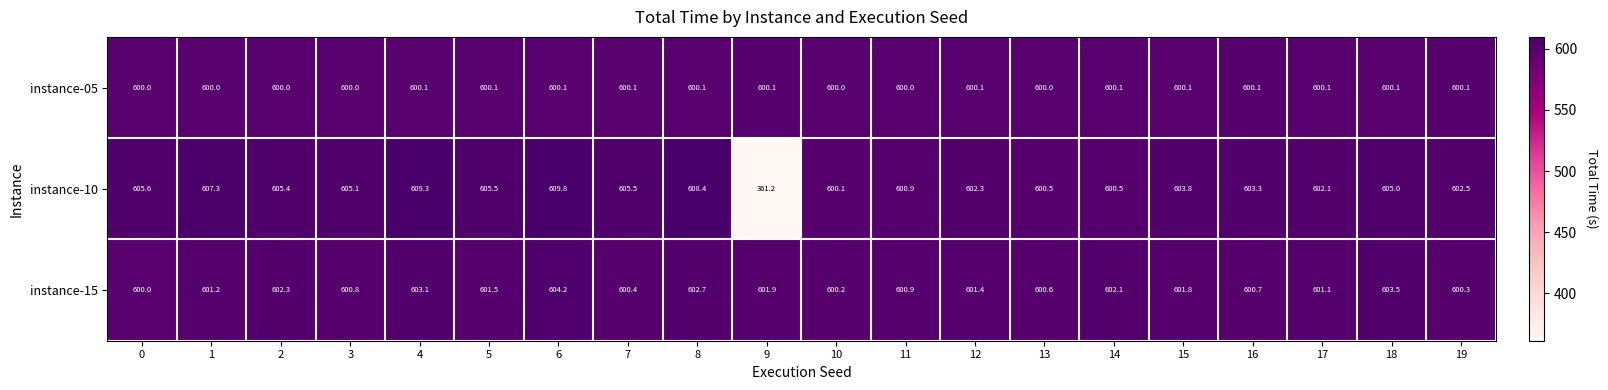

What is the total value across all series at 19?

1802.9